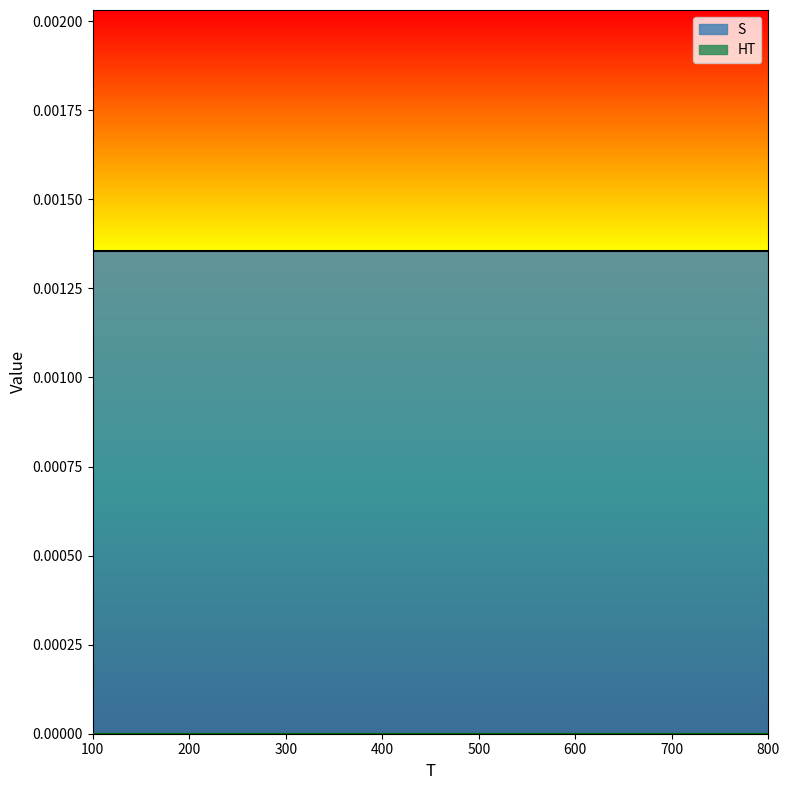

Rank the series by their average value, from highest to lowest.

S, HT